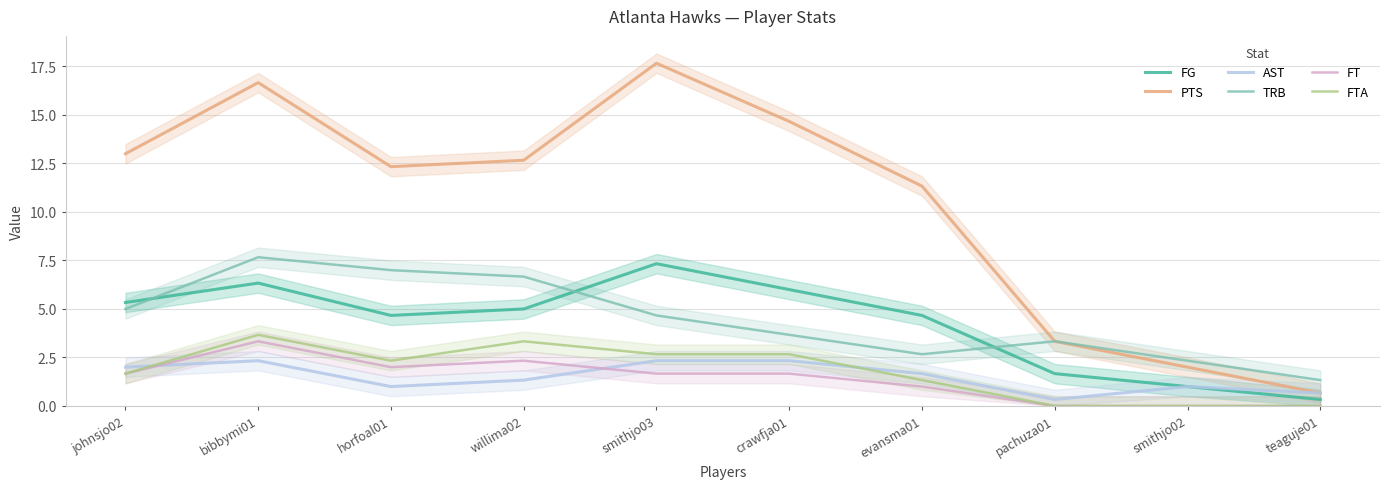

What are all the series names shown in the legend?

FG, PTS, AST, TRB, FT, FTA